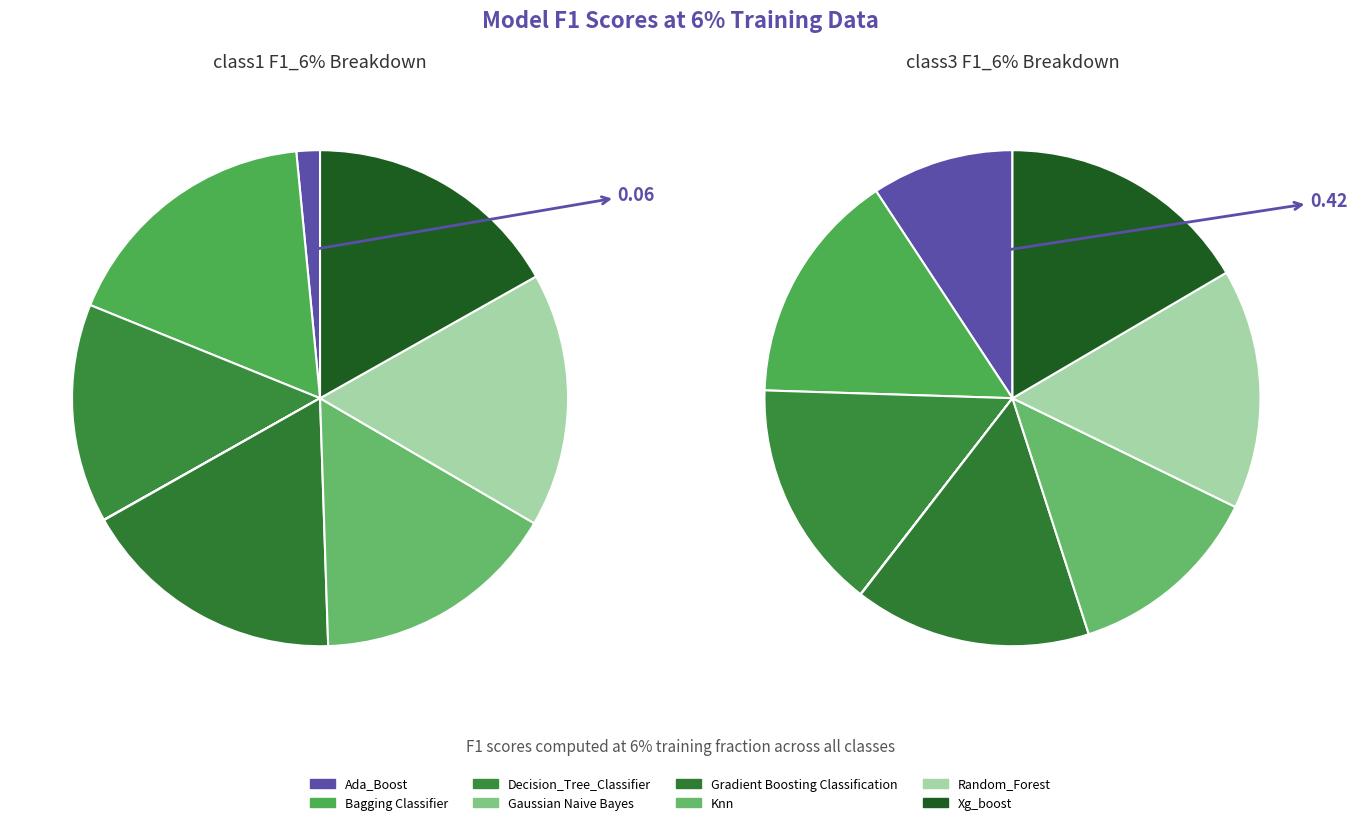

The Gradient Boosting Classification slice represents 17% of the pie. True or false?

True